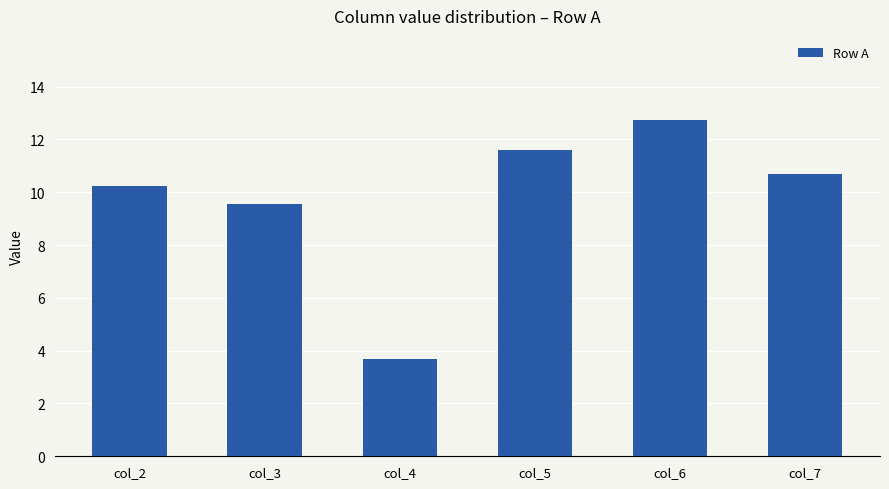

What is the sum of the values at col_3 and col_2?

19.8